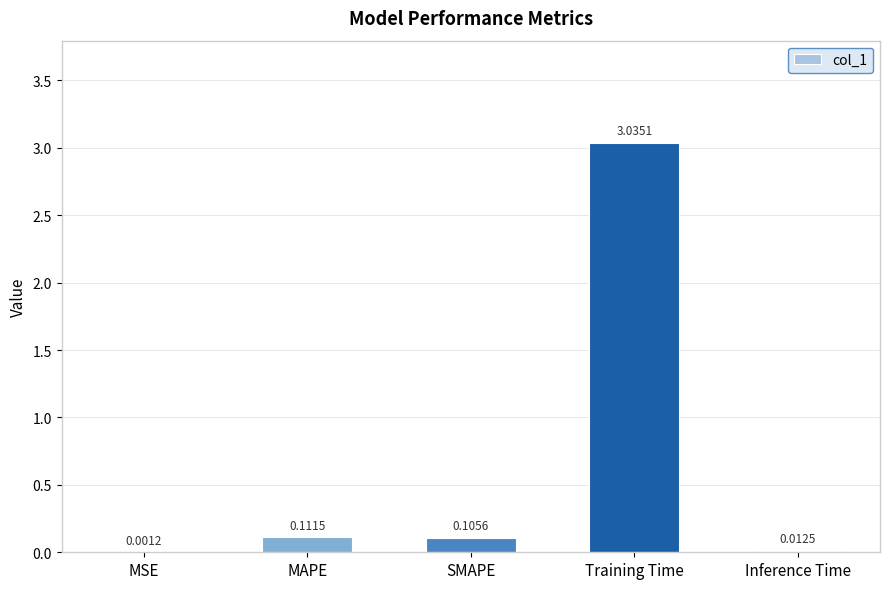

Where is the data nearest to the value 1?

MAPE